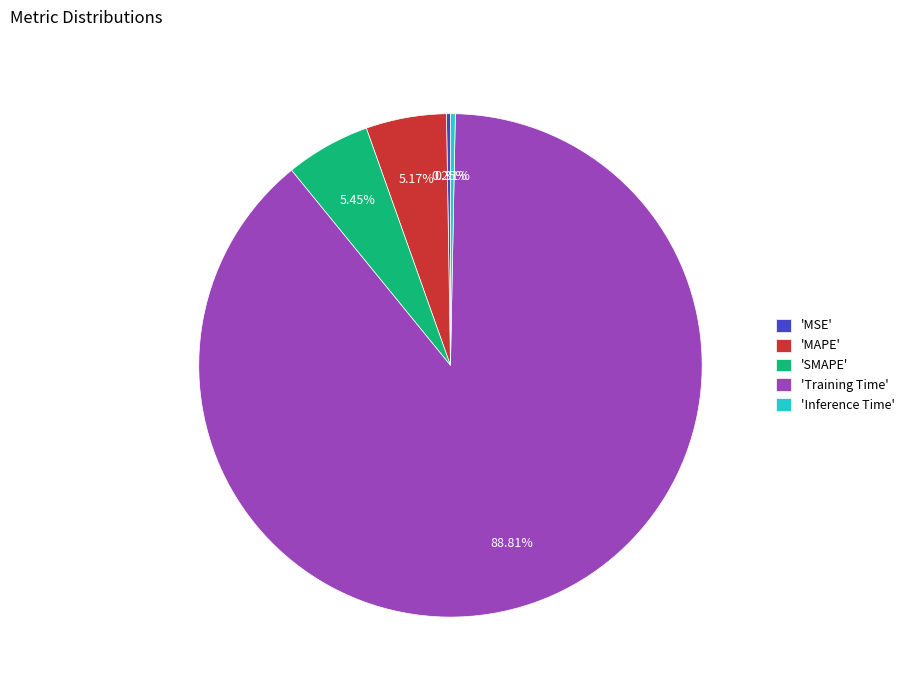

Which category has the biggest portion of the pie?

'Training Time'